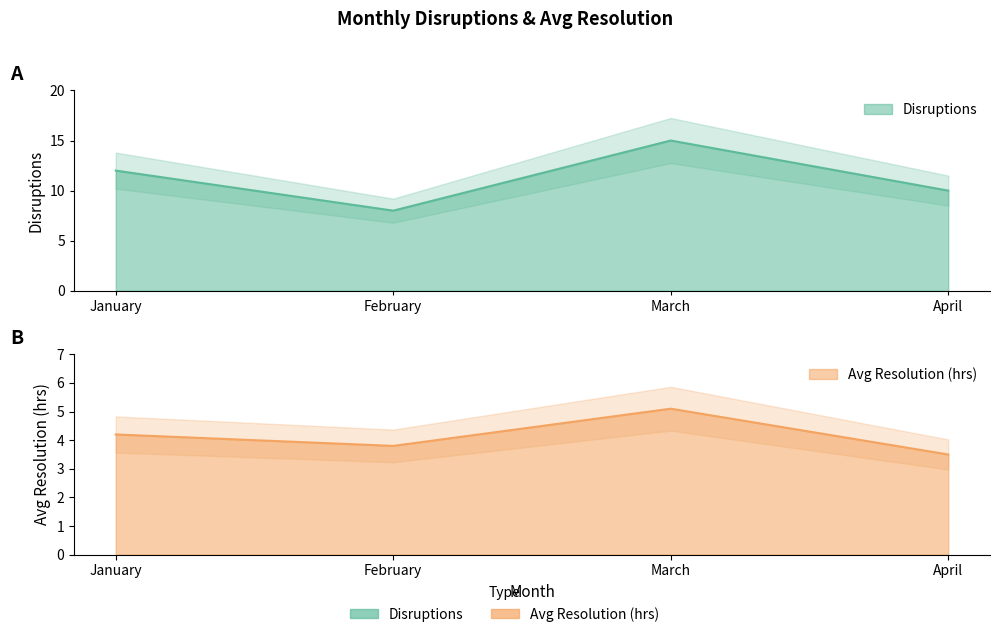

In Avg Resolution (hrs), how many points are higher than both neighbors (excluding endpoints)?

1